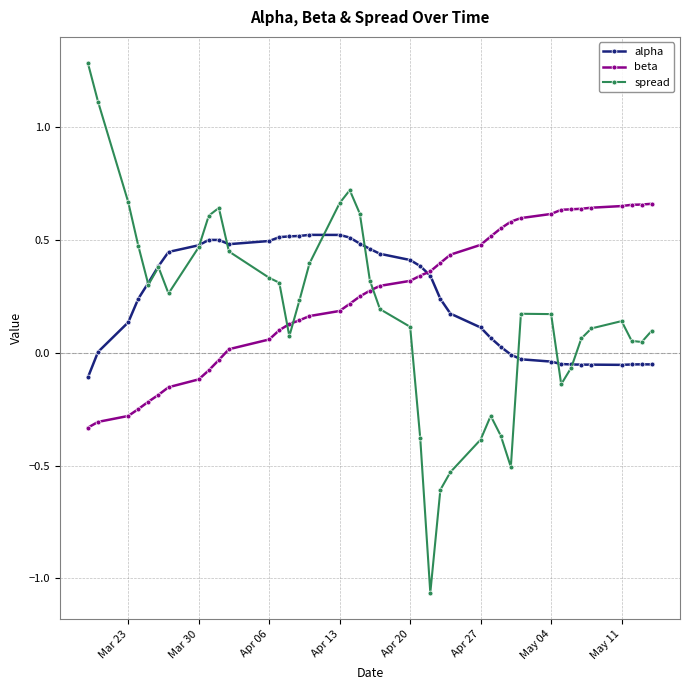

List the series in order of their peak value, lowest first.

alpha, beta, spread